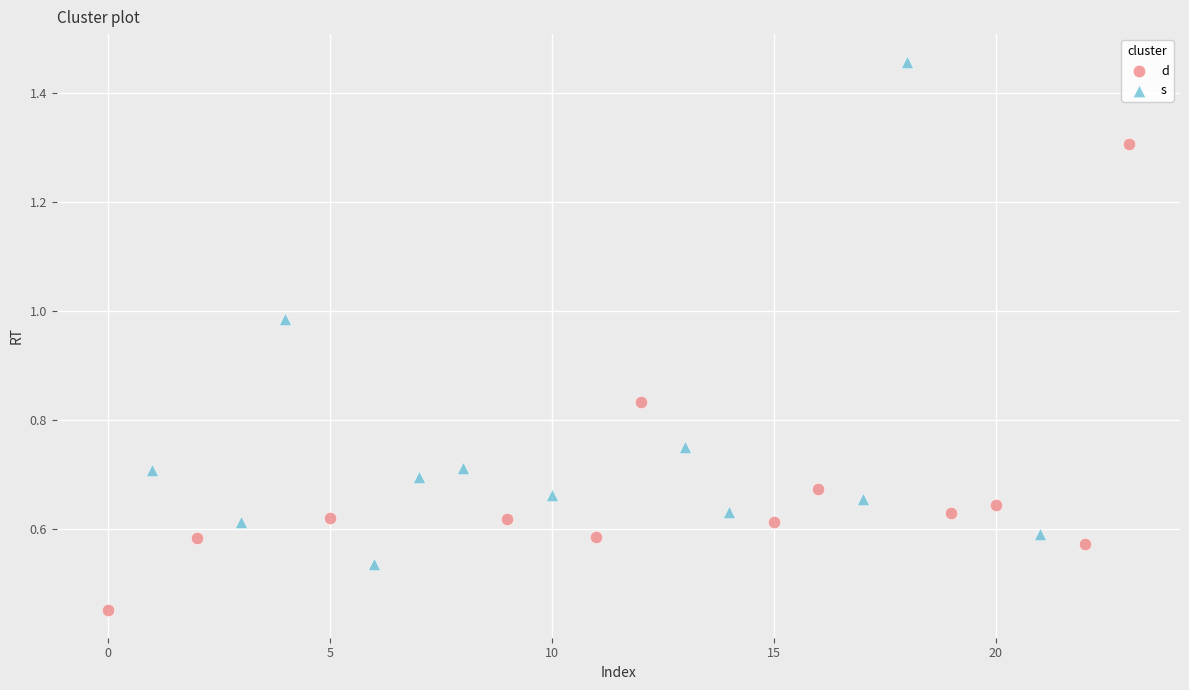

Which series reaches the maximum Y coordinate?

s